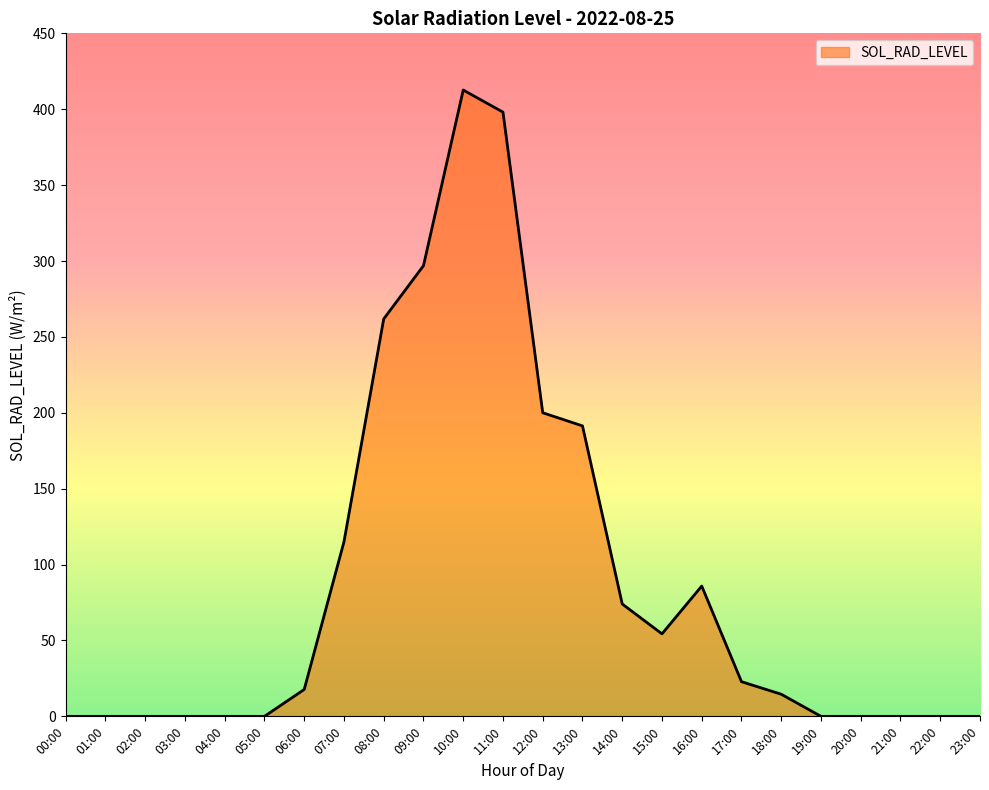

Which label corresponds to the largest value in the chart?

10:00